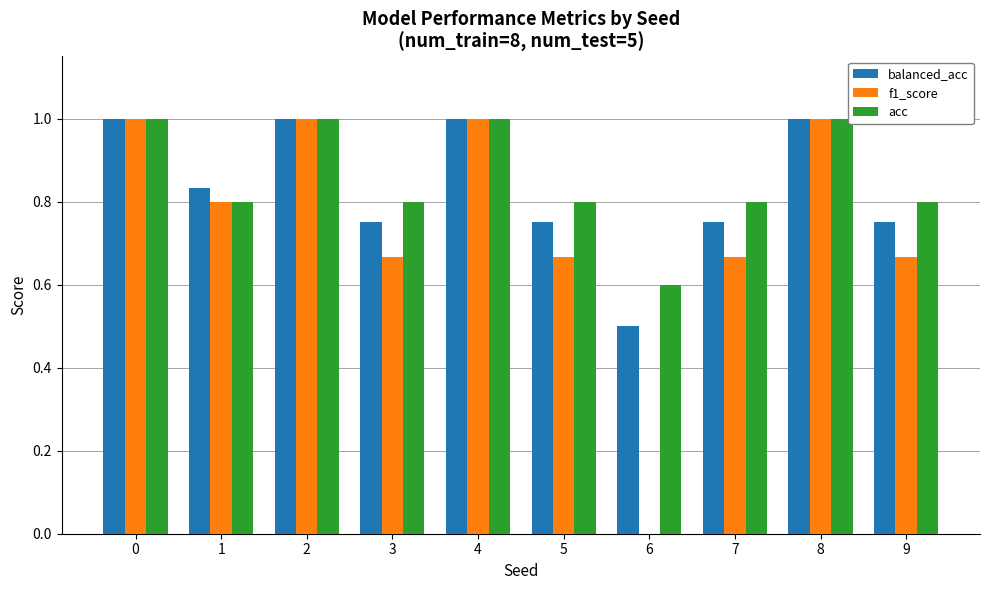

Are the bars horizontal?

No